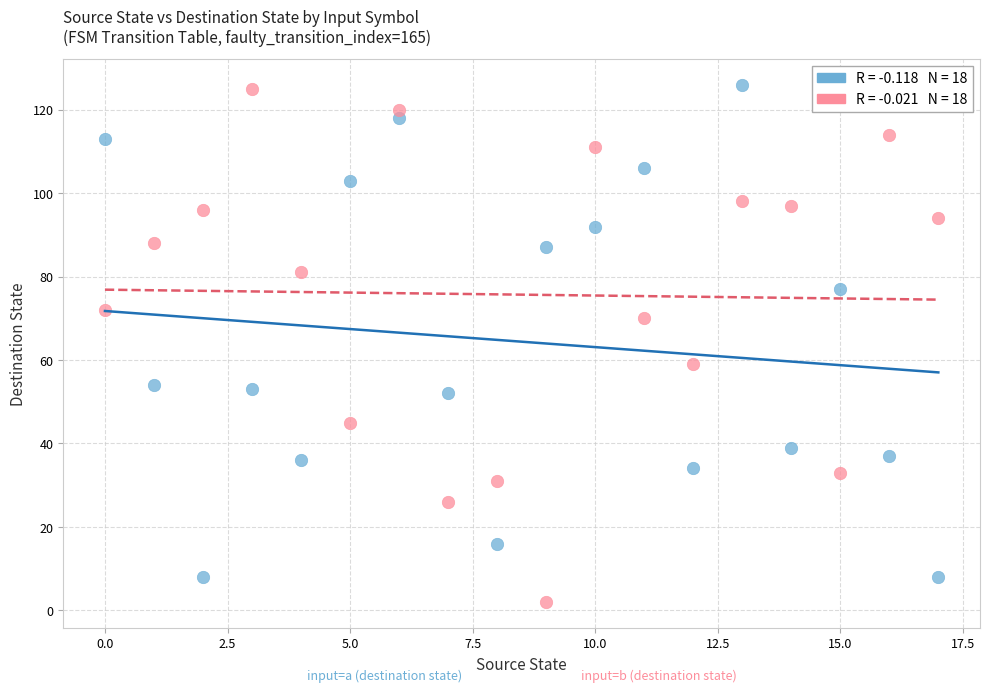

Across all data points, what is the range of Y values (max minus min)?

124